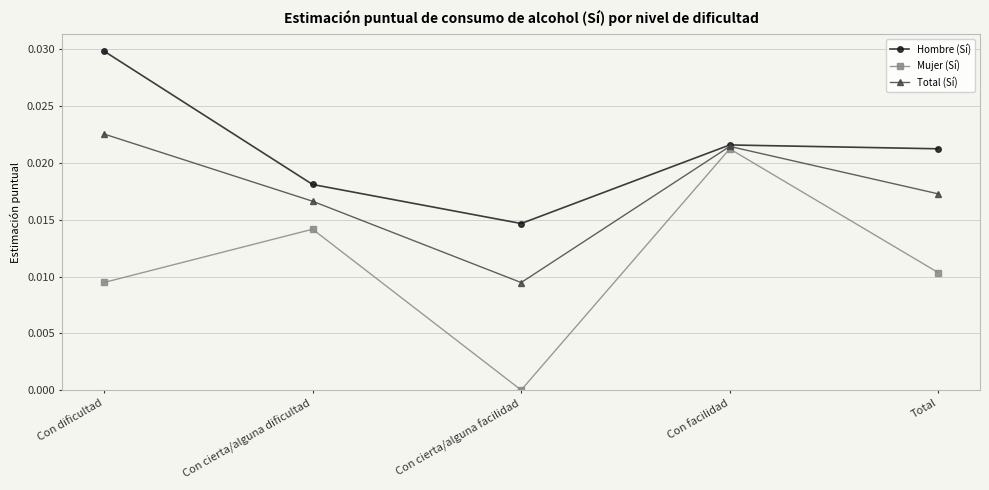

Which series has the largest total across all categories?

Hombre (Sí)